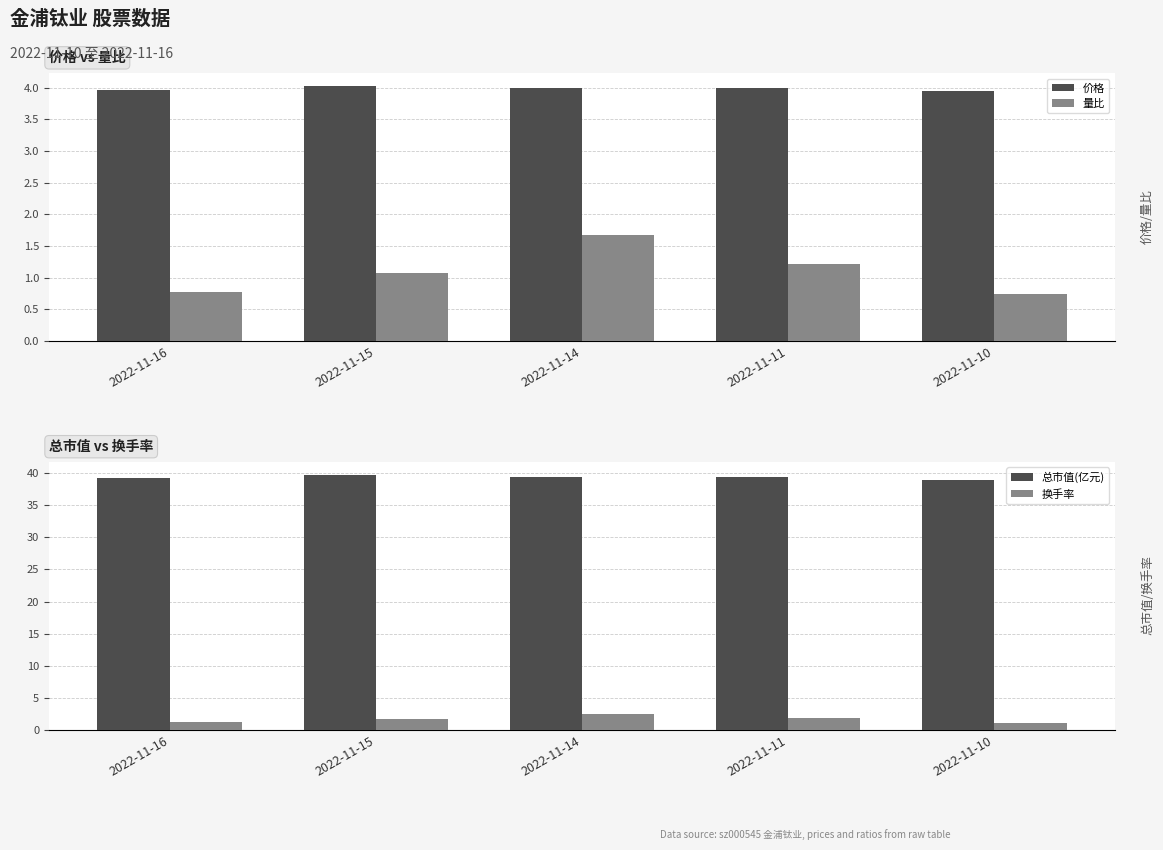

Is the value of 换手率 at 2022-11-10 greater than the value of 价格 at 2022-11-16?

No